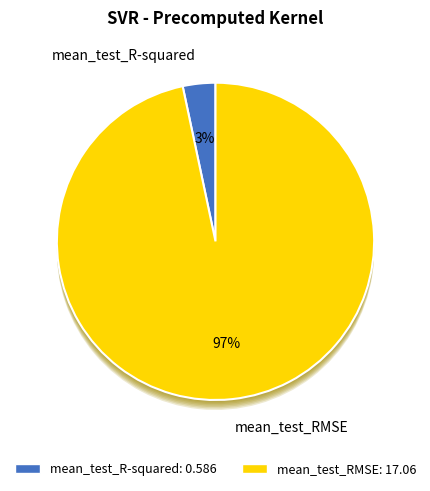

How many segments does this pie chart have?

2